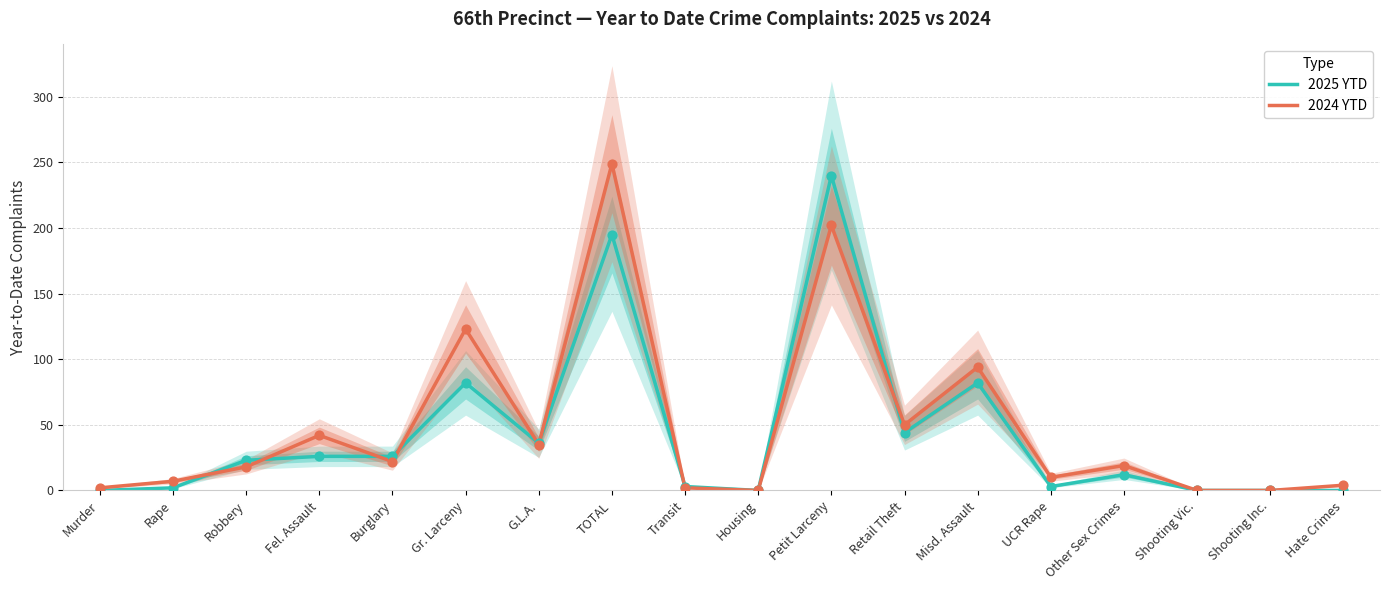

At which category is the sum across all series the highest?

TOTAL